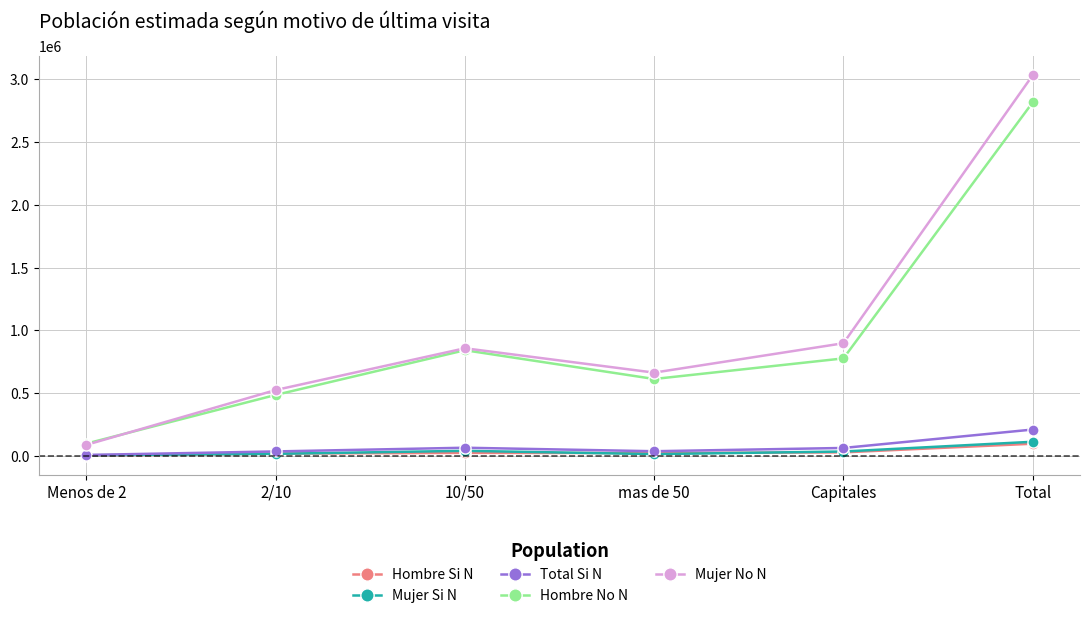

Is it true that Total Si N equals 210334 at Total?

True